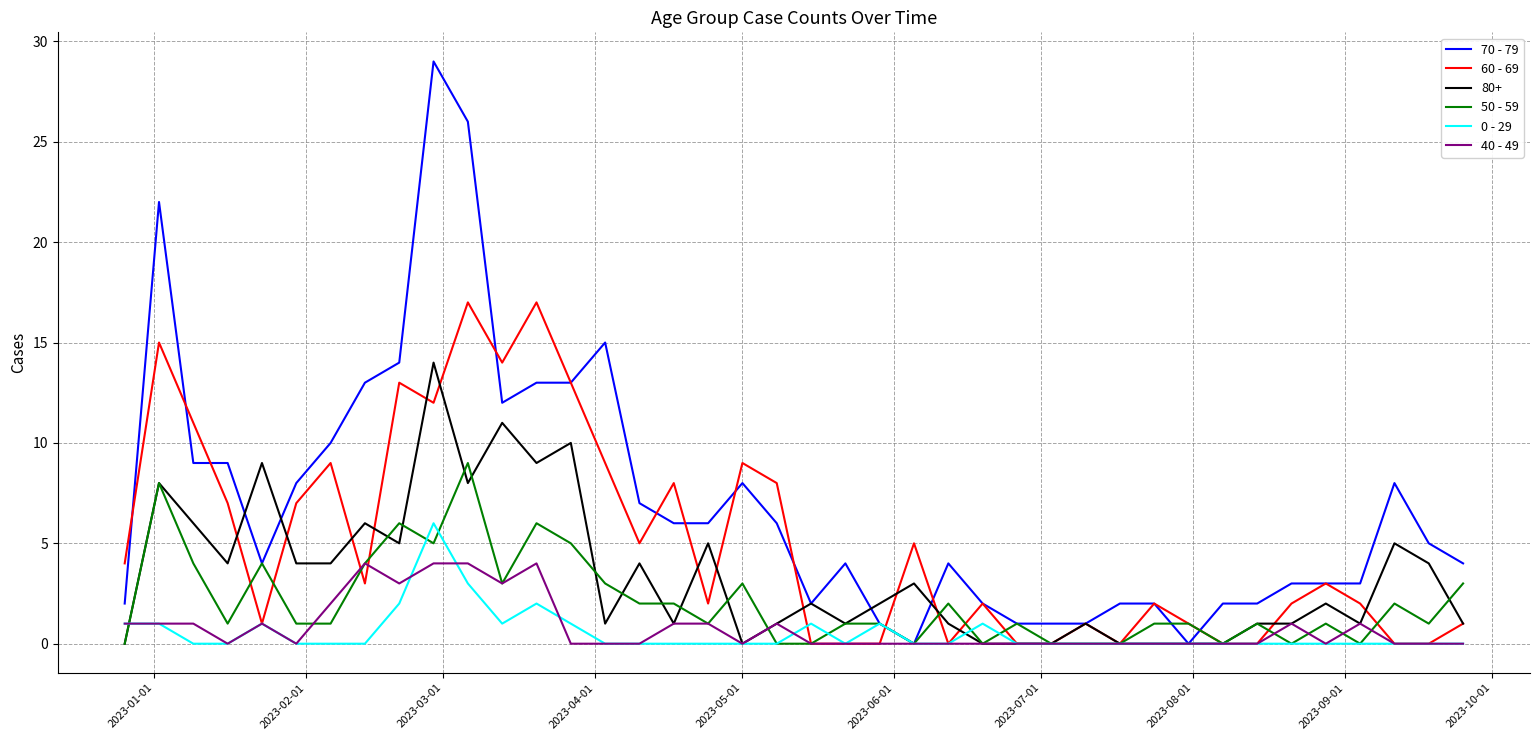

List the series in order of their peak value, highest first.

70 - 79, 60 - 69, 80+, 50 - 59, 0 - 29, 40 - 49